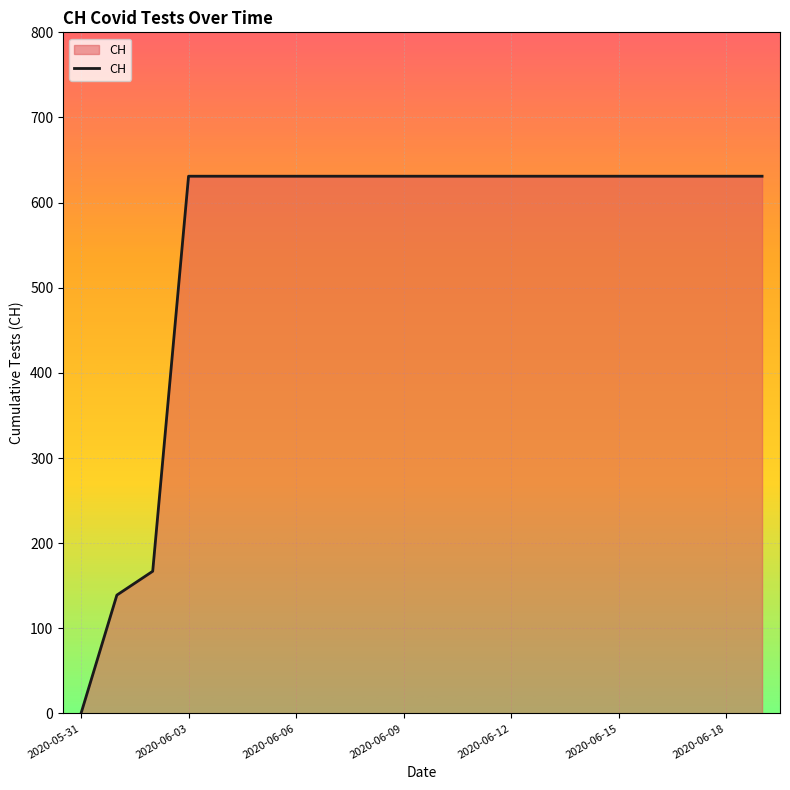

What is the difference between the maximum and minimum values?

631